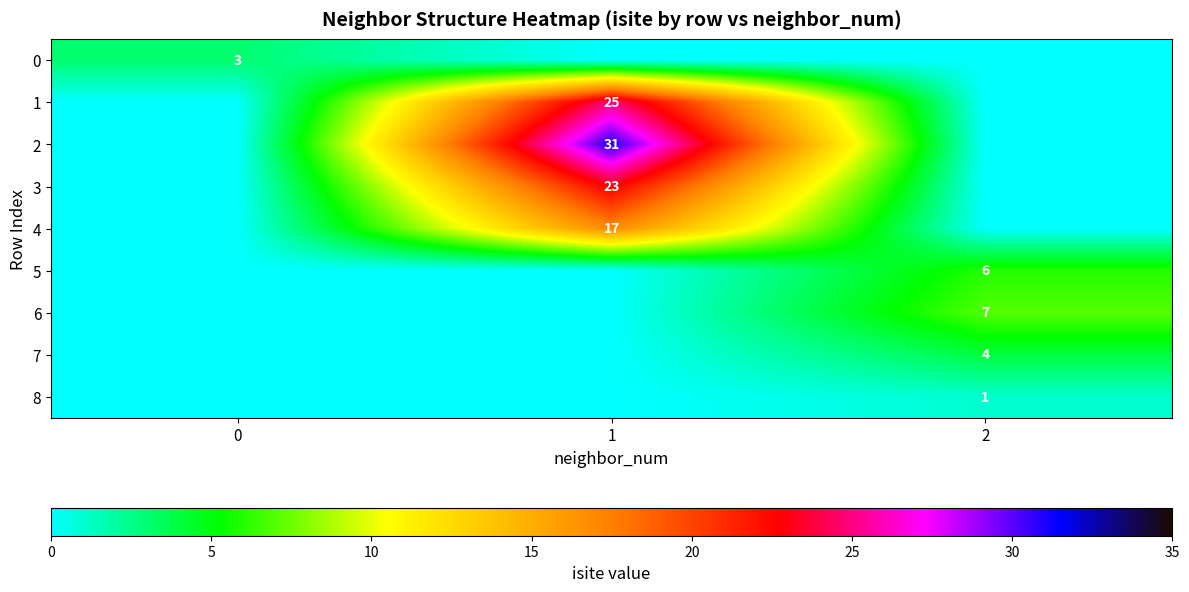

The value of row_4 at 2 is 0. True or false?

True